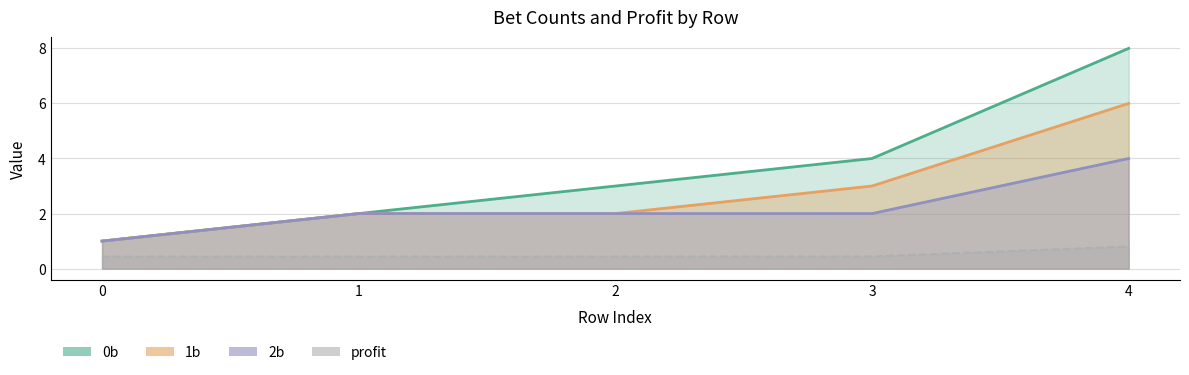

Which series has the largest total across all categories?

0b